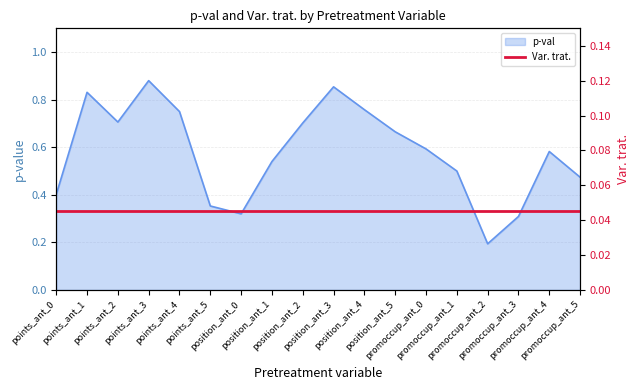

Rank the categories by value from highest to lowest.

points_ant_3, position_ant_3, points_ant_1, position_ant_4, points_ant_4, points_ant_2, position_ant_2, position_ant_5, promoccup_ant_0, promoccup_ant_4, position_ant_1, promoccup_ant_1, promoccup_ant_5, points_ant_0, points_ant_5, position_ant_0, promoccup_ant_3, promoccup_ant_2